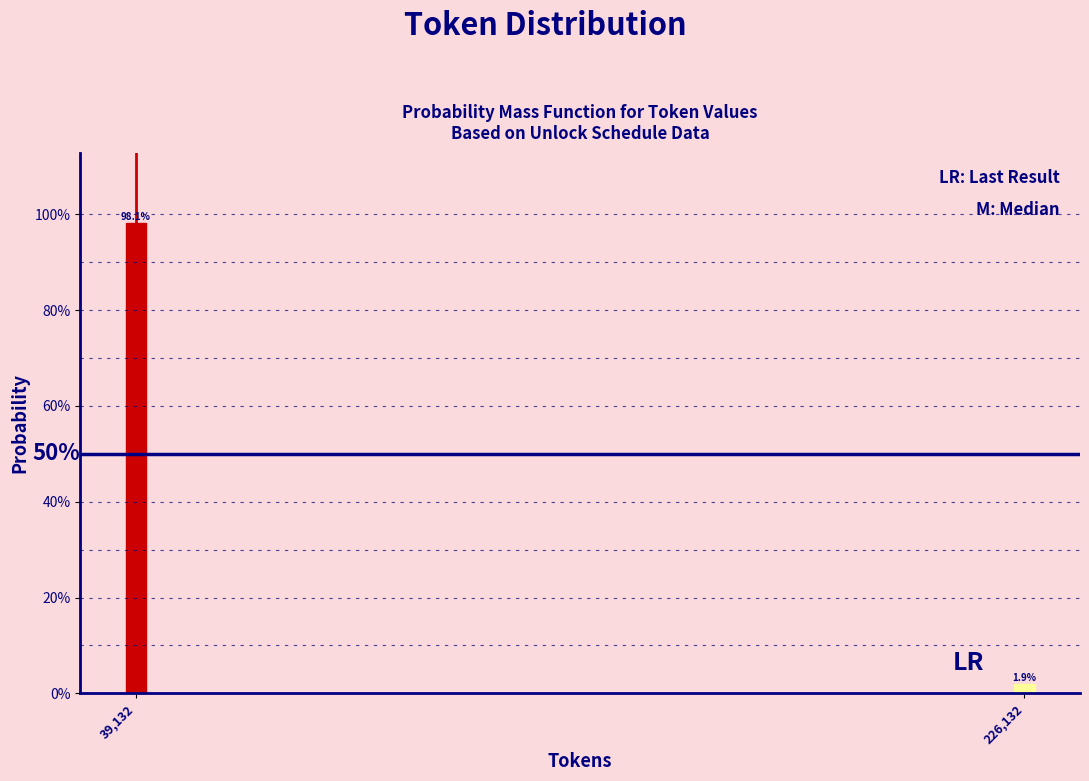

Are the bars horizontal?

No